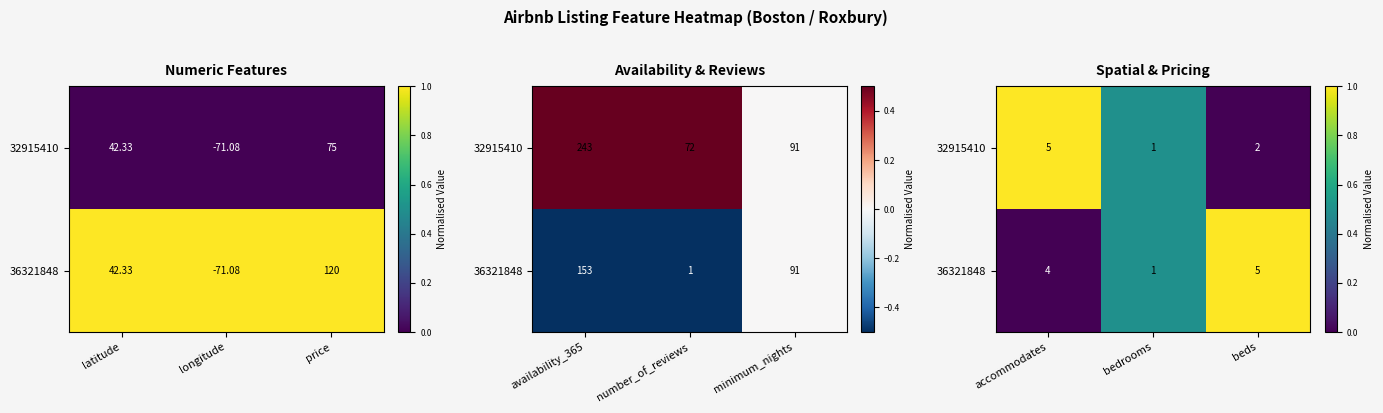

At which category is the sum across all series the highest?

accommodates